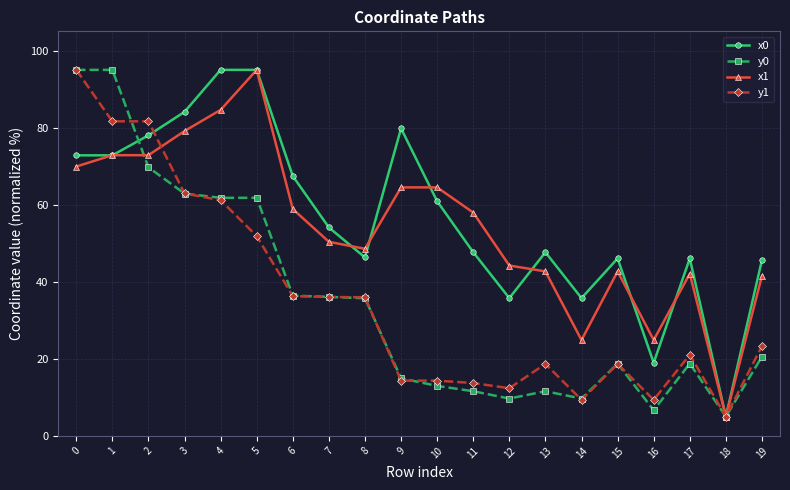

The value of y0 at 9 is 14.9. True or false?

True